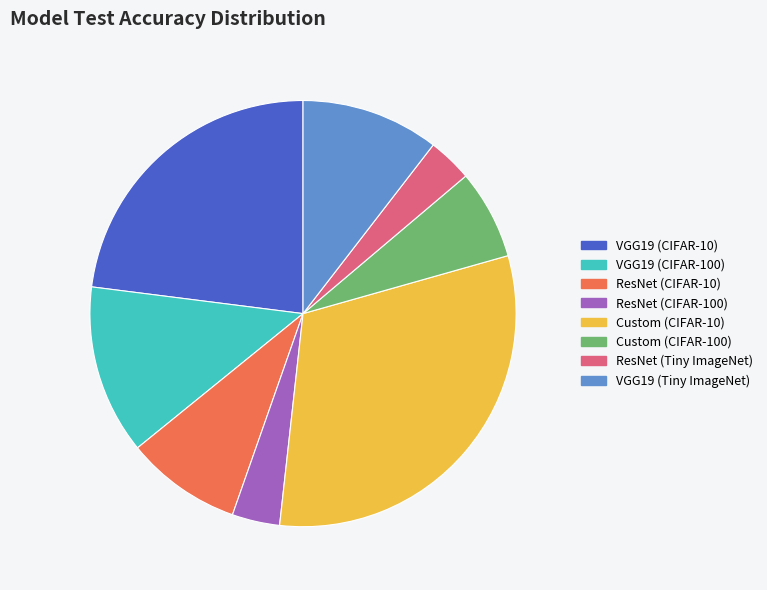

Combined, do VGG19 (CIFAR-10) and VGG19 (Tiny ImageNet) account for over 50%?

No